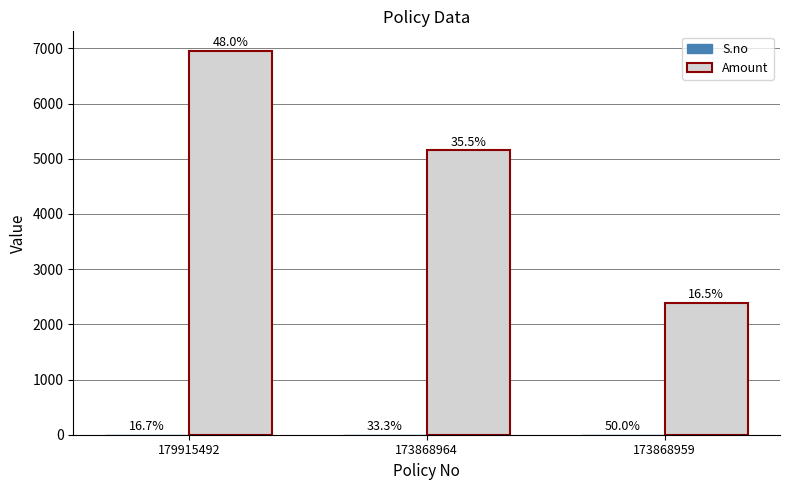

Reading left to right, transcribe all the data shown in this chart.

S.no: 179915492=1	173868964=2	173868959=3
Amount: 179915492=6960	173868964=5150	173868959=2390